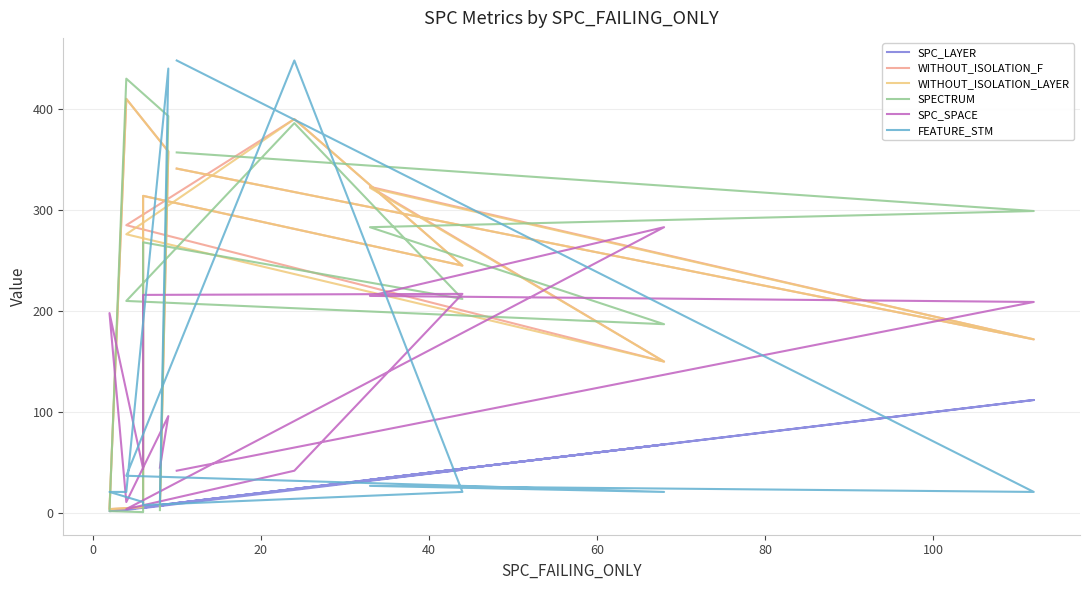

The value of WITHOUT_ISOLATION_LAYER at 12 is 2. True or false?

False